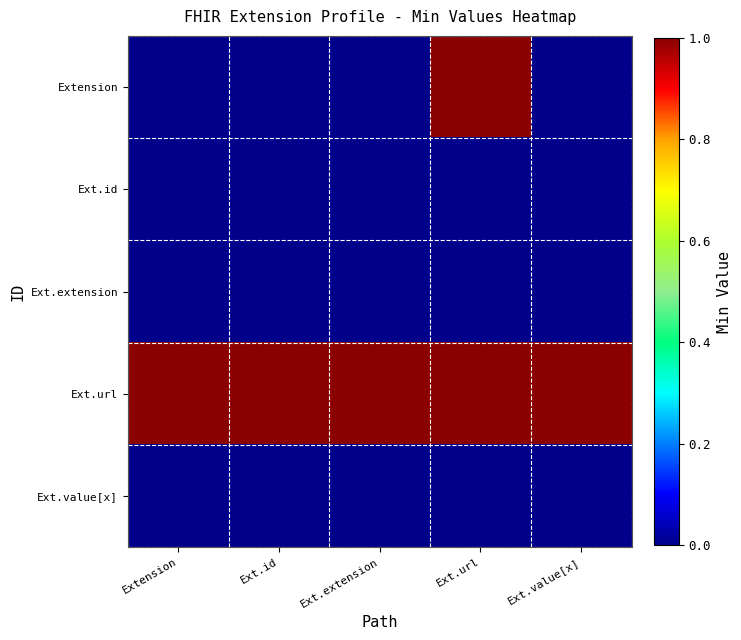

At how many categories does at least one series exceed 0?

5